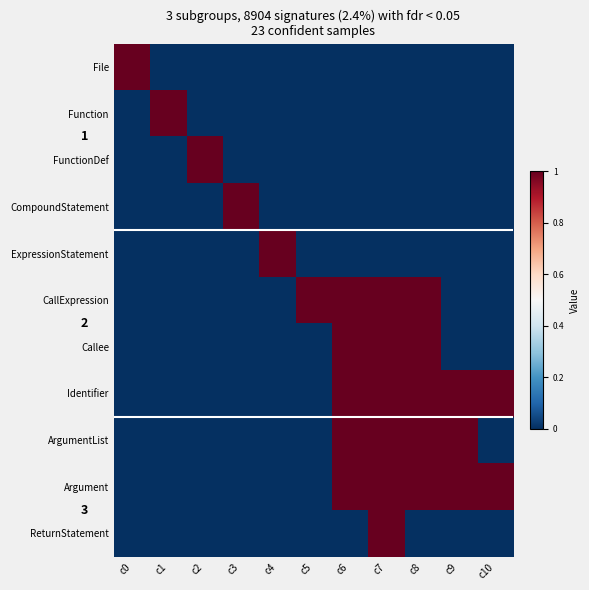

Which category has the lowest value in the ExpressionStatement series?

c0